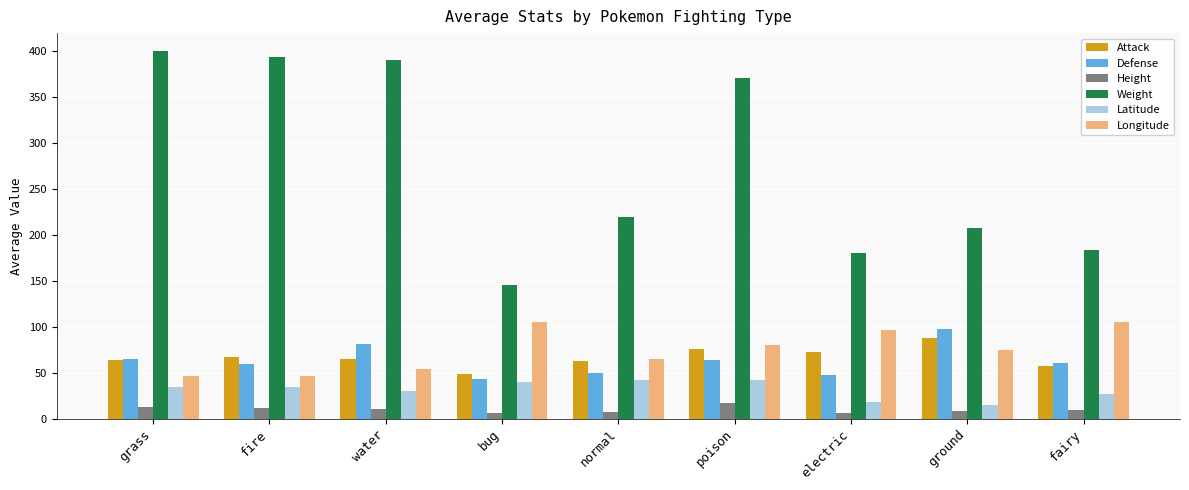

Are the bars horizontal?

No